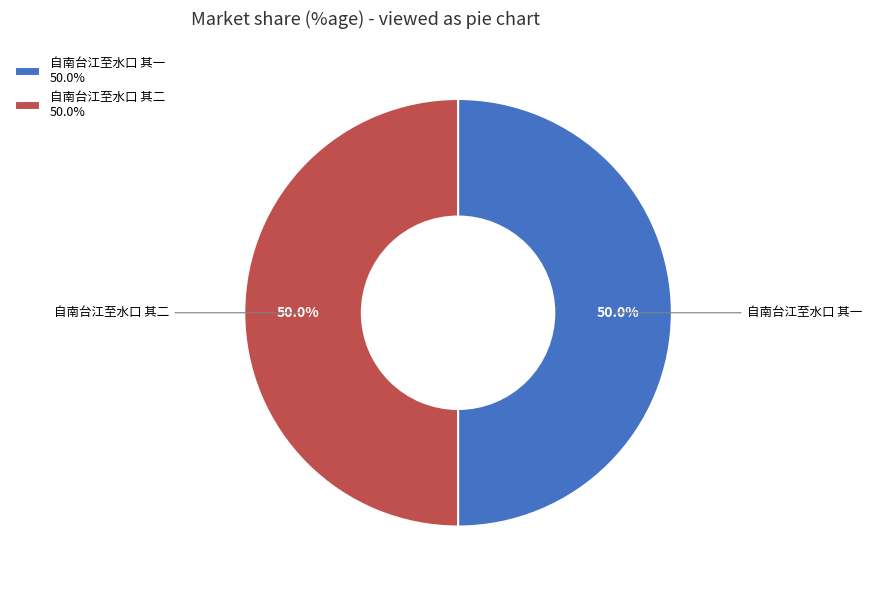

Combined, what portion of the pie is 自南台江至水口 其二 and 自南台江至水口 其一?

100.0%